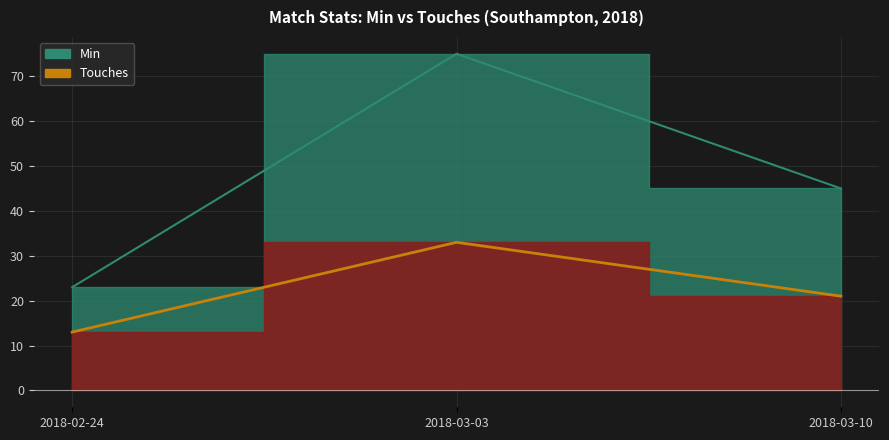

Reading left to right, what are all the values shown in this chart?

Min: 2018-02-24=23	2018-03-03=75	2018-03-10=45
Touches: 2018-02-24=13	2018-03-03=33	2018-03-10=21